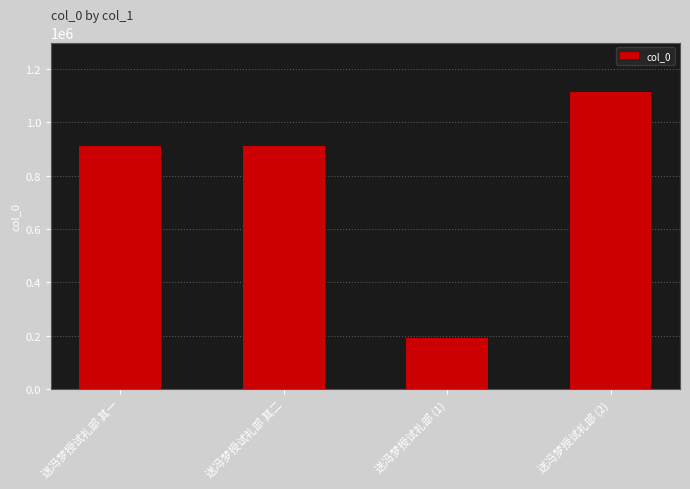

What is the difference between the maximum and second lowest values?

204482